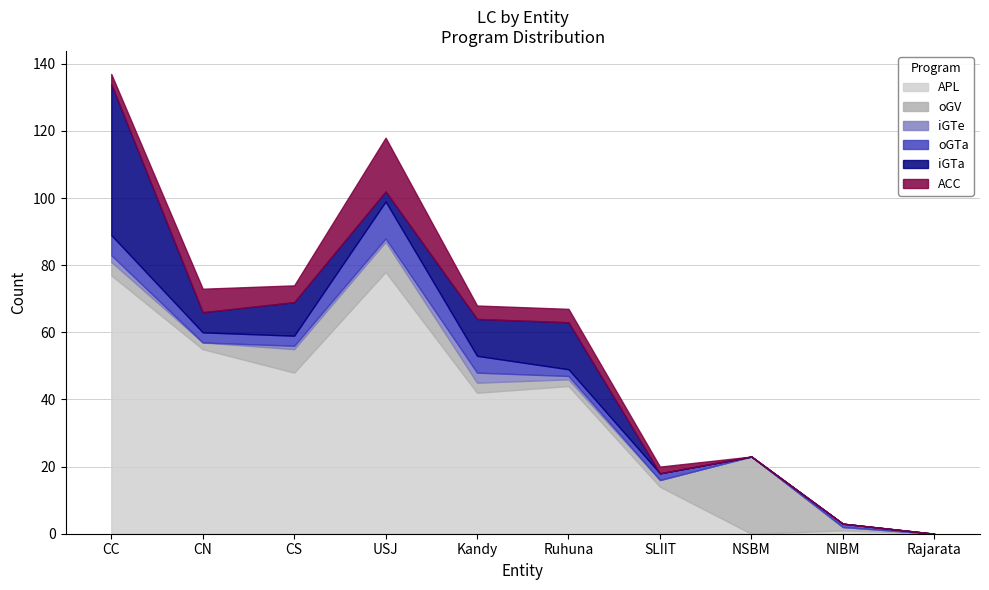

What position from the left is SLIIT?

7